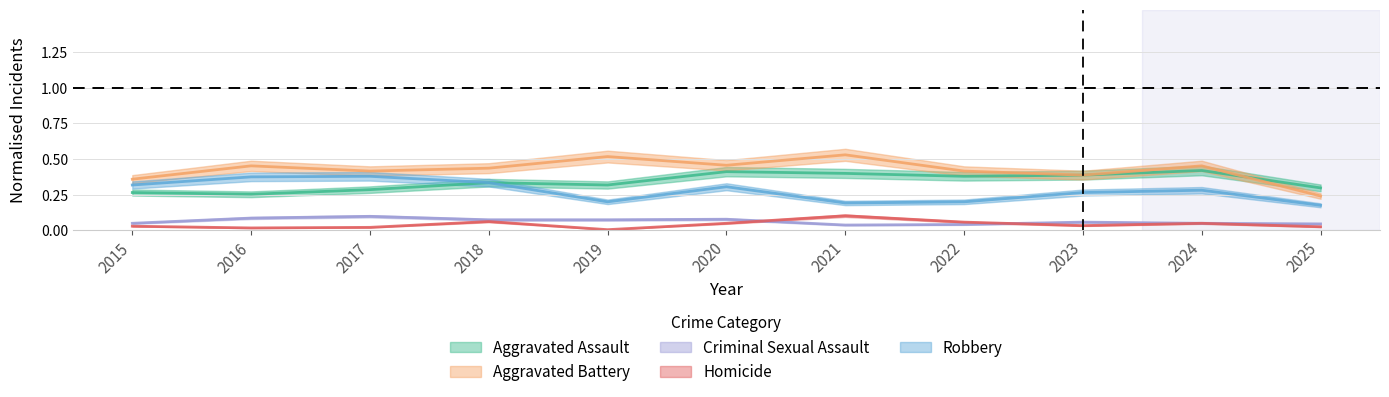

At how many categories does at least one series exceed 0?

11